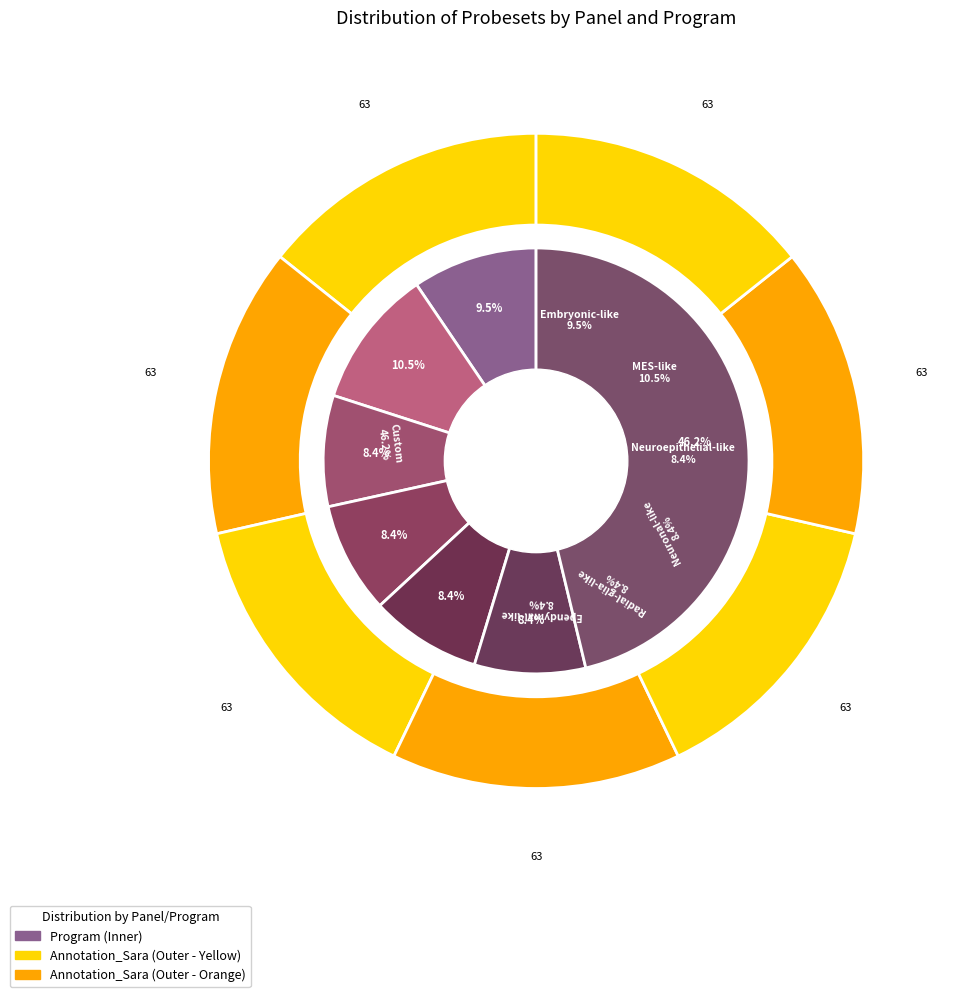

To the nearest percent, what is the average slice percentage?

14%